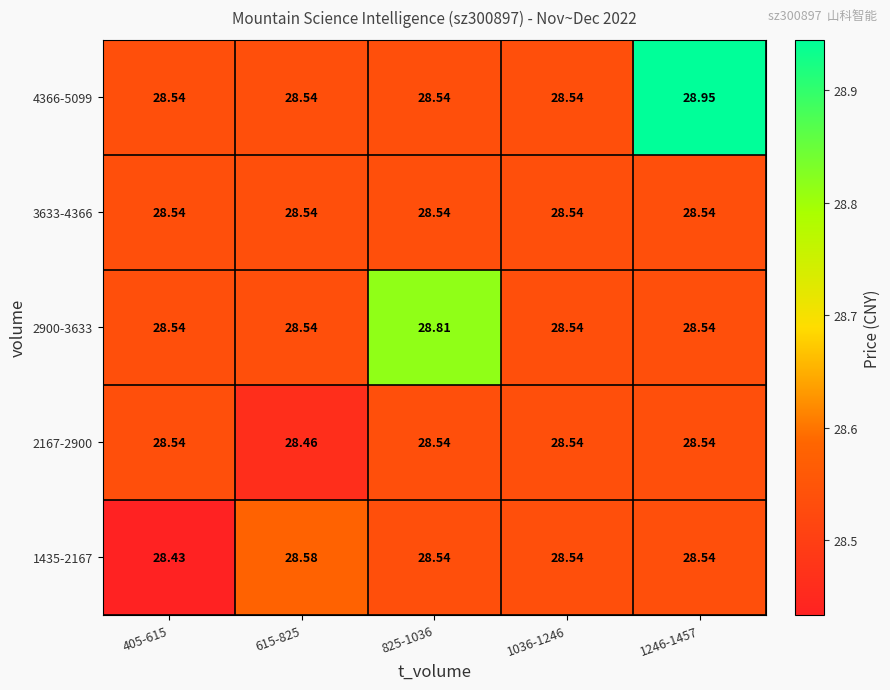

Is the value of 4366-5099 at 1246-1457 greater than the value of 1435-2167 at 615-825?

Yes